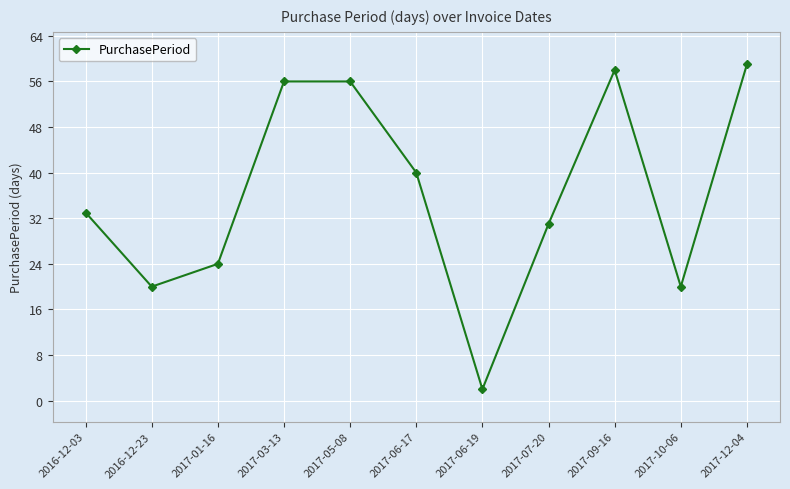

What is the difference between the second highest and second lowest values?

38